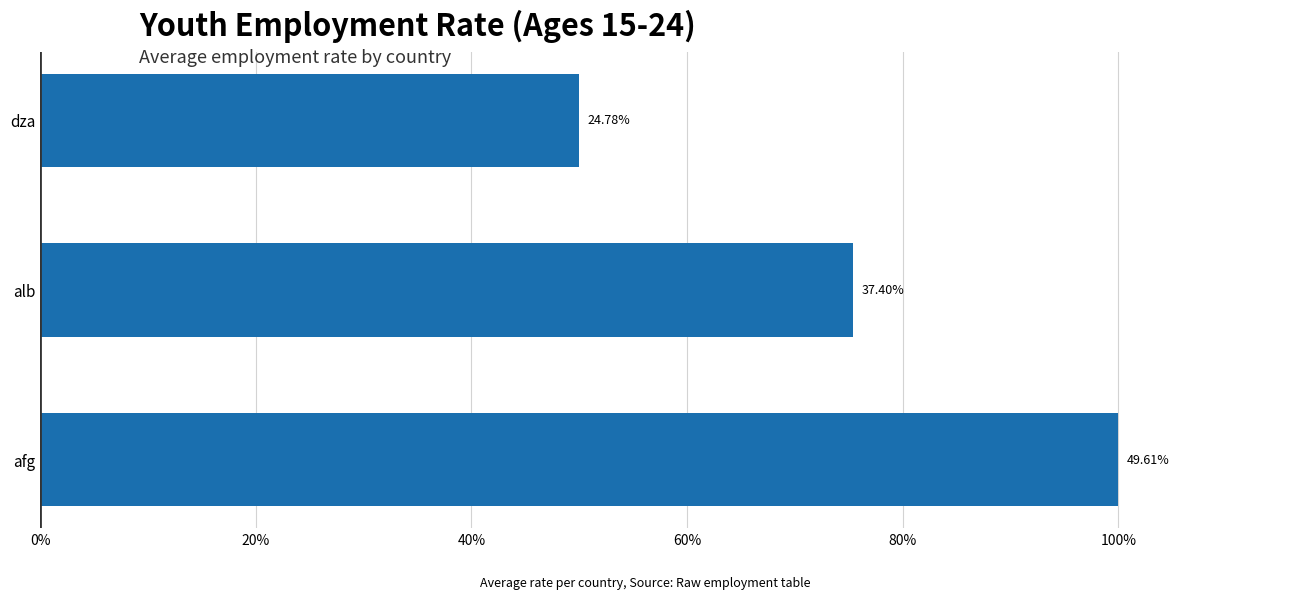

What is the difference between the maximum and minimum values?

50.1